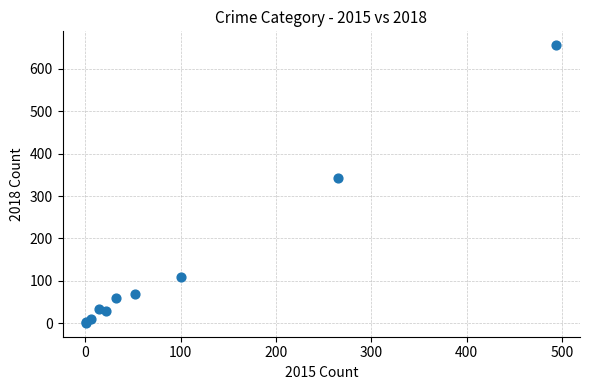

What Y value in the scatter plot is closest to 328?

342